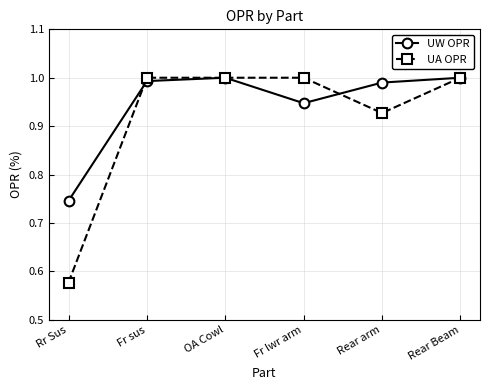

What is the difference between the highest and lowest values at Rr Sus?

0.2